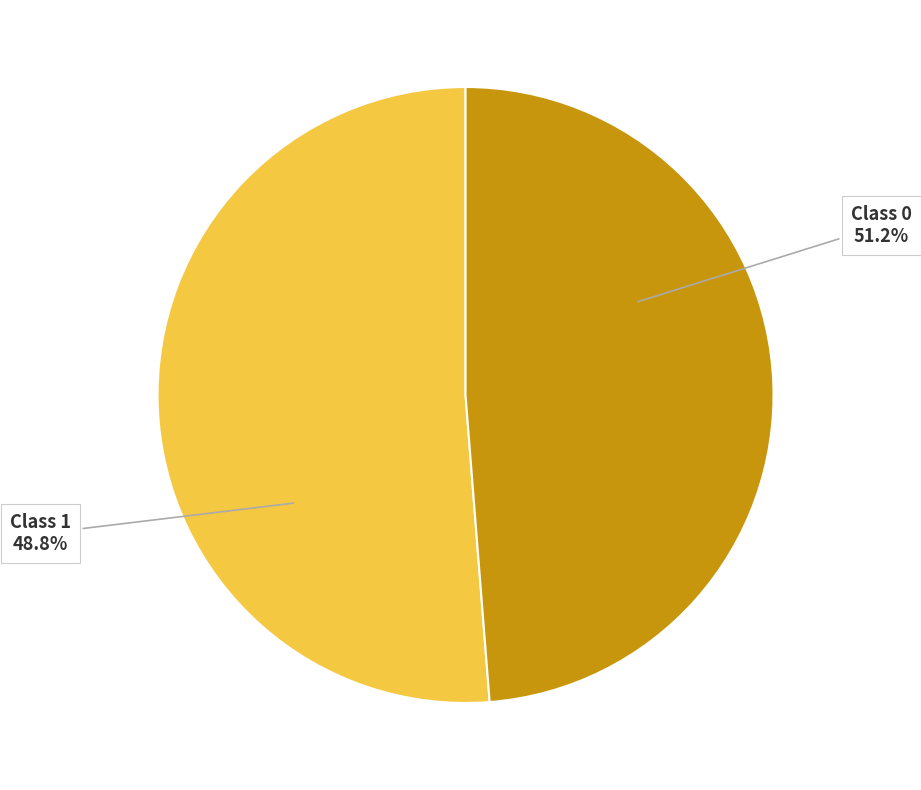

To the nearest percent, what portion does 0 represent?

51%